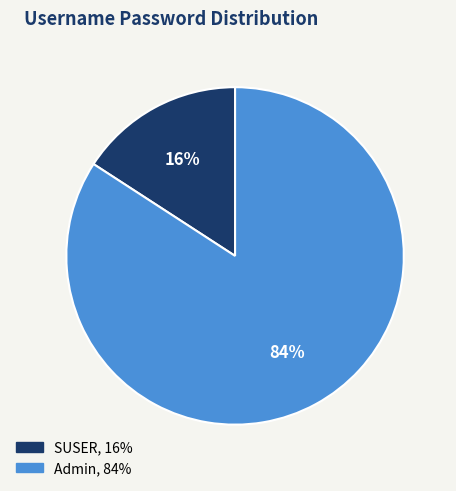

Is the sum of SUSER and Admin greater than half?

Yes